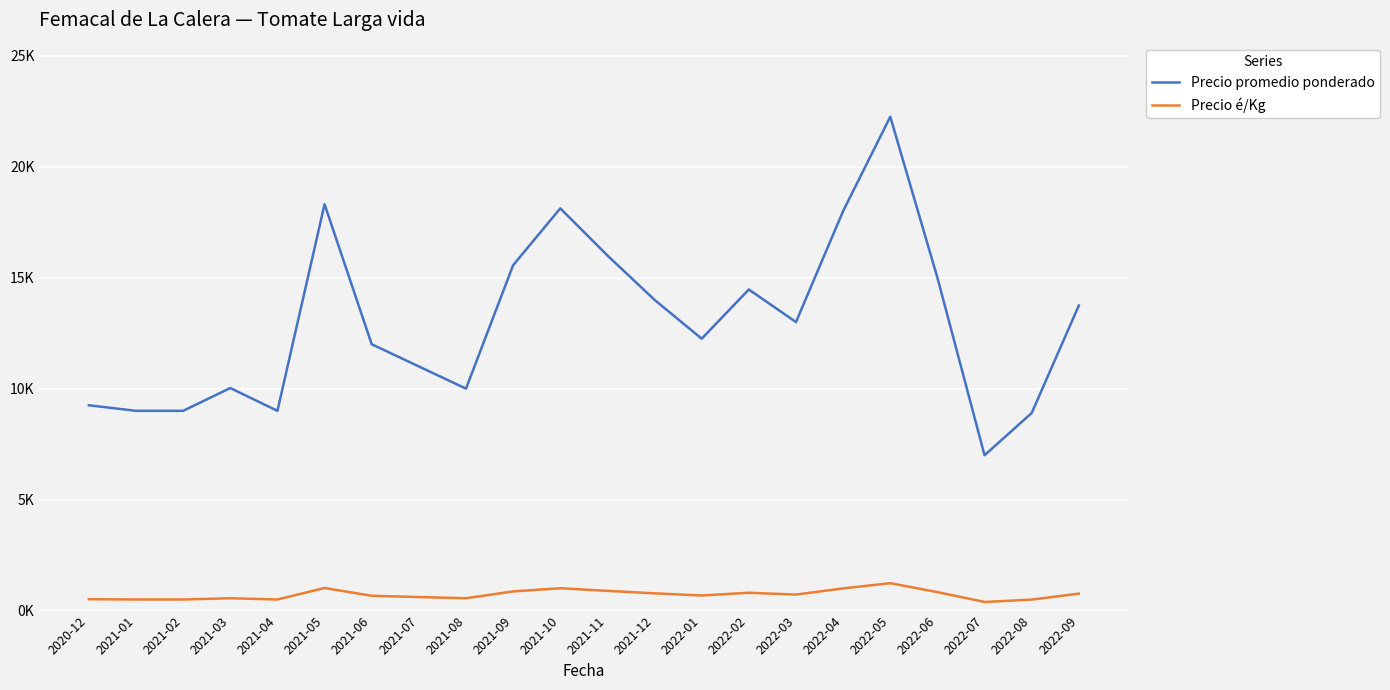

What are all the series names shown in the legend?

Precio promedio ponderado, Precio é/Kg